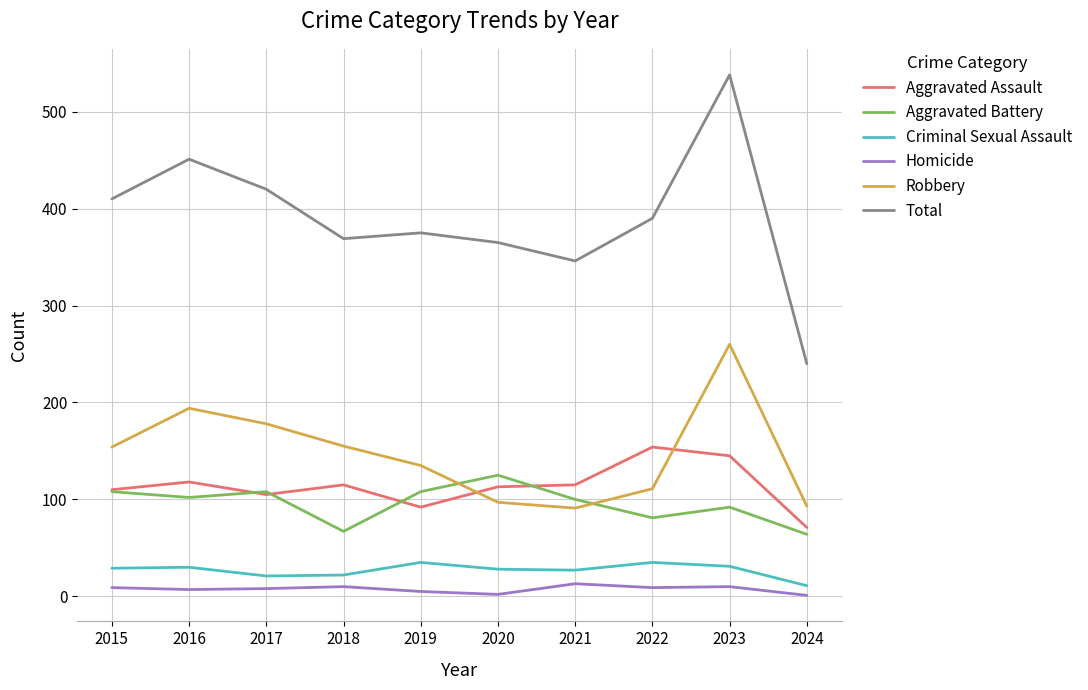

True or false: Total has a value of 334 at 2024.

False